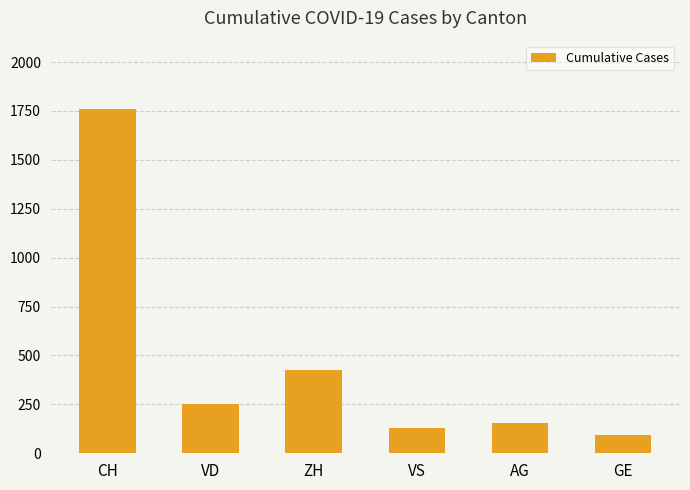

Rank the categories by value from highest to lowest.

CH, ZH, VD, AG, VS, GE